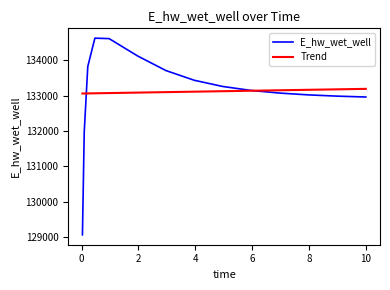

Reading left to right, list all the values displayed in this chart.

129068.8	131967.1	133822.3	134624.0	134611.9	134122.8	133709.0	133434.2	133259.5	133147.3	133073.2	133022.8	132987.7	132962.9	132962.3